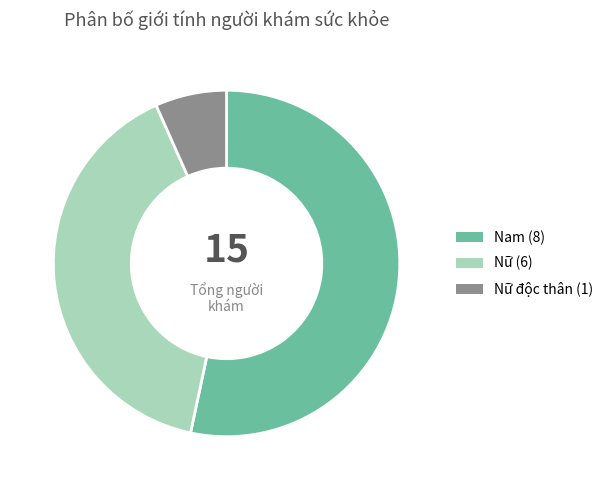

To the nearest percent, what is the average slice percentage?

33%